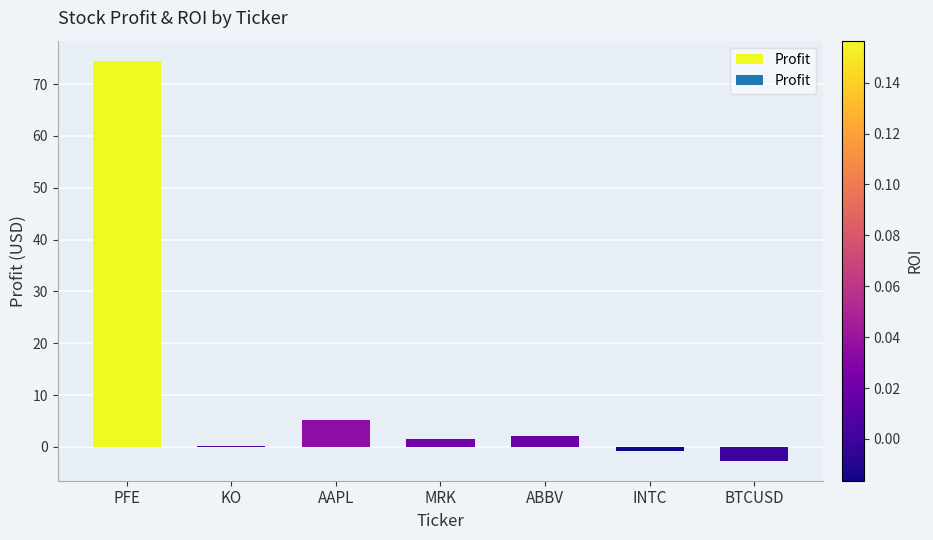

What is the greatest value displayed?

74.5